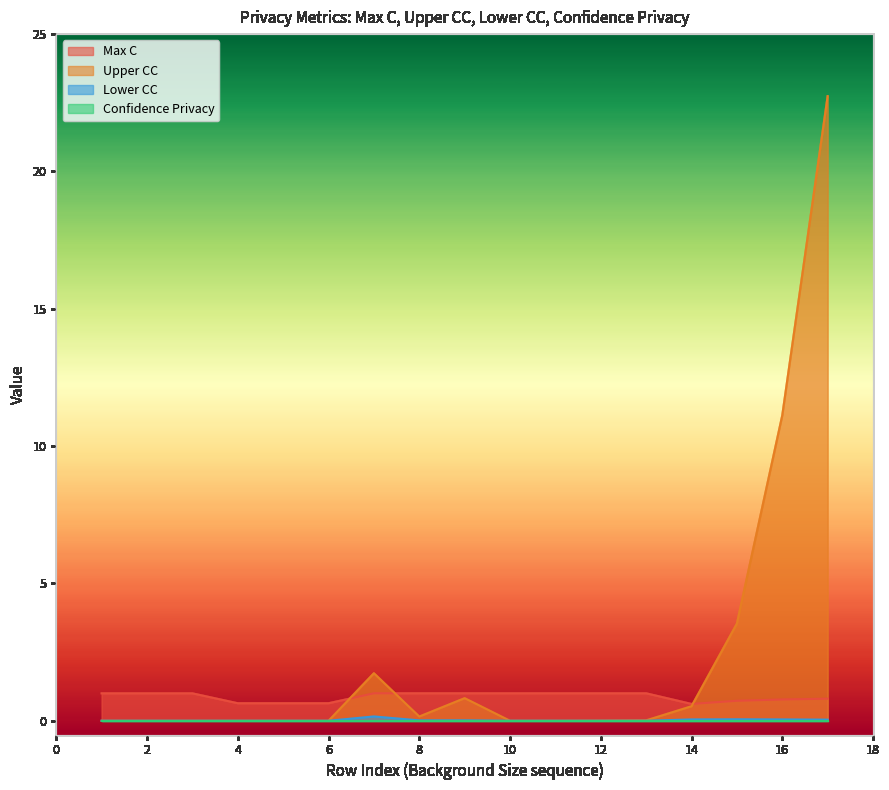

What is the total value across all series at 2?

1.0